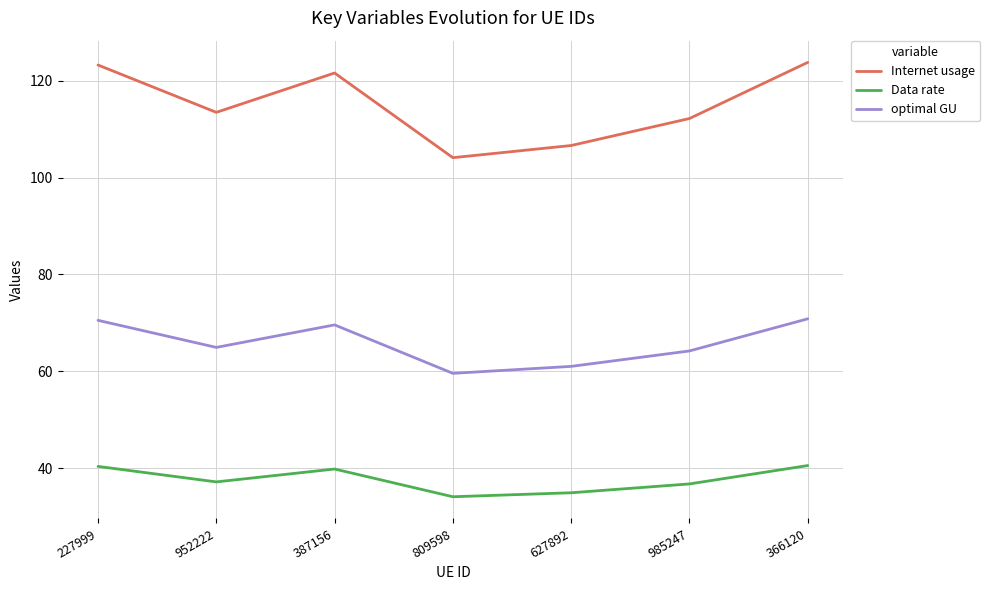

What are all the series names shown in the legend?

Internet usage, Data rate, optimal GU